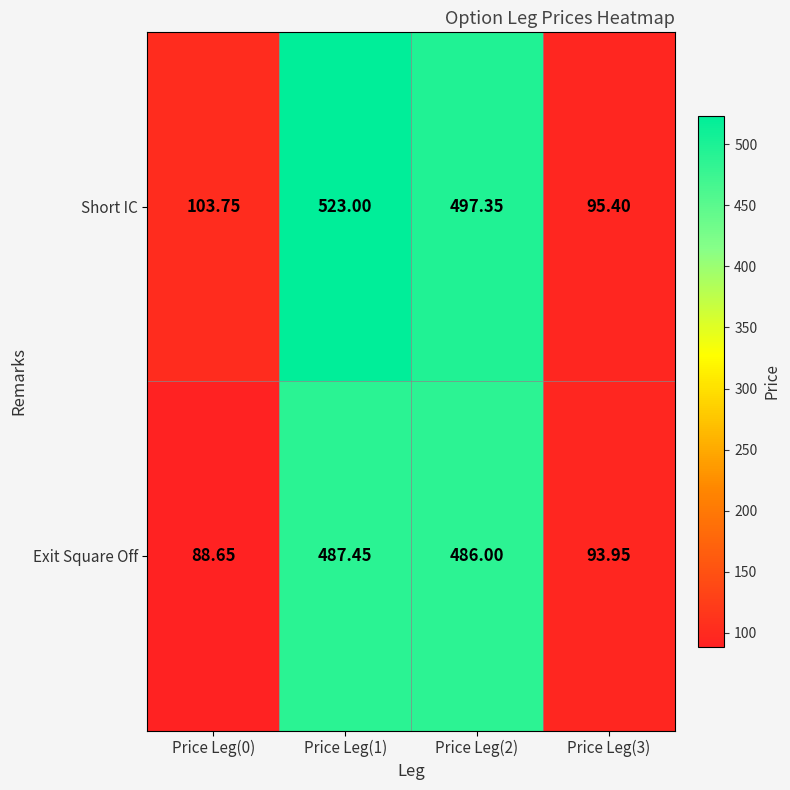

How many categories are shown in the chart?

4